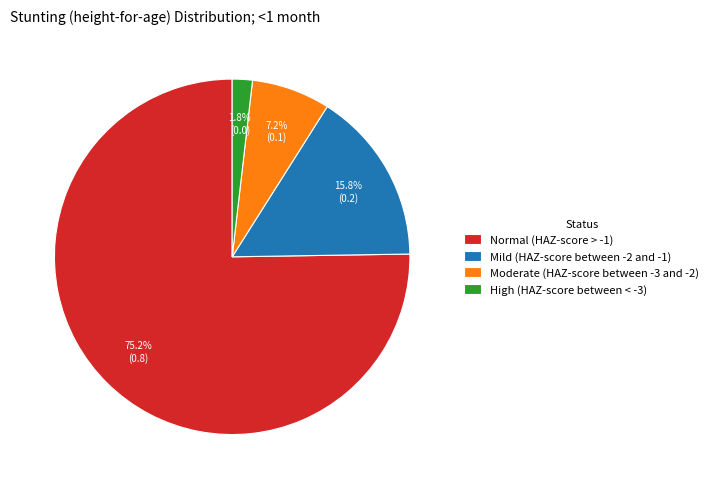

Is there a majority slice in this chart?

Yes